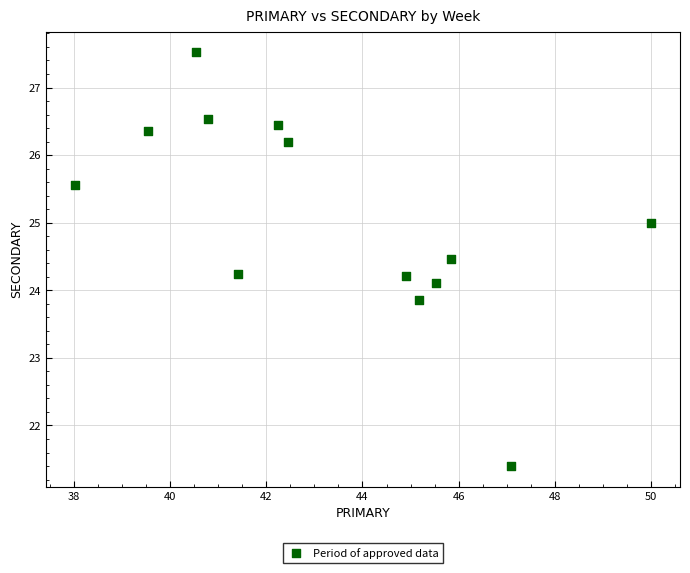

What is the range of X values (max minus min)?

12.0